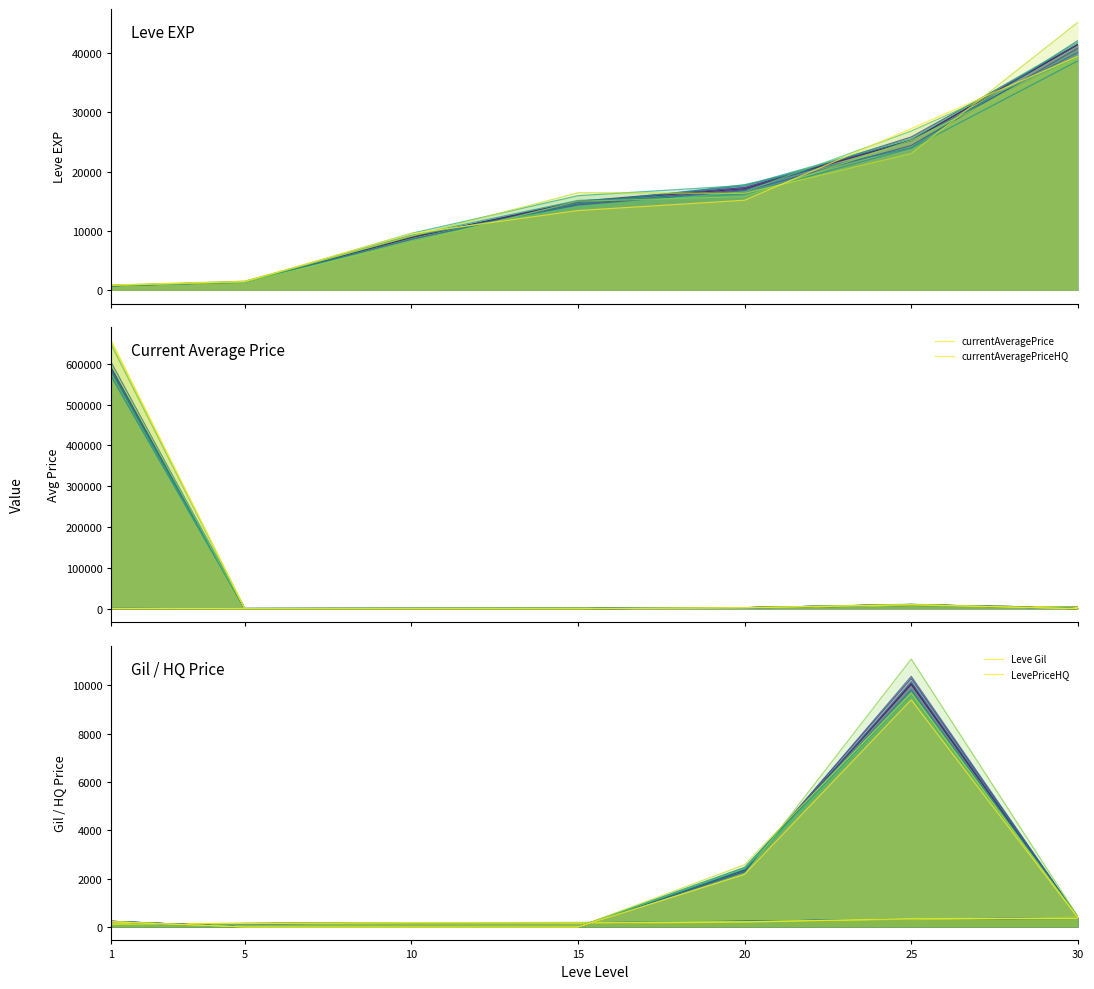

What is the difference between the highest and lowest values at 5?

1475.5